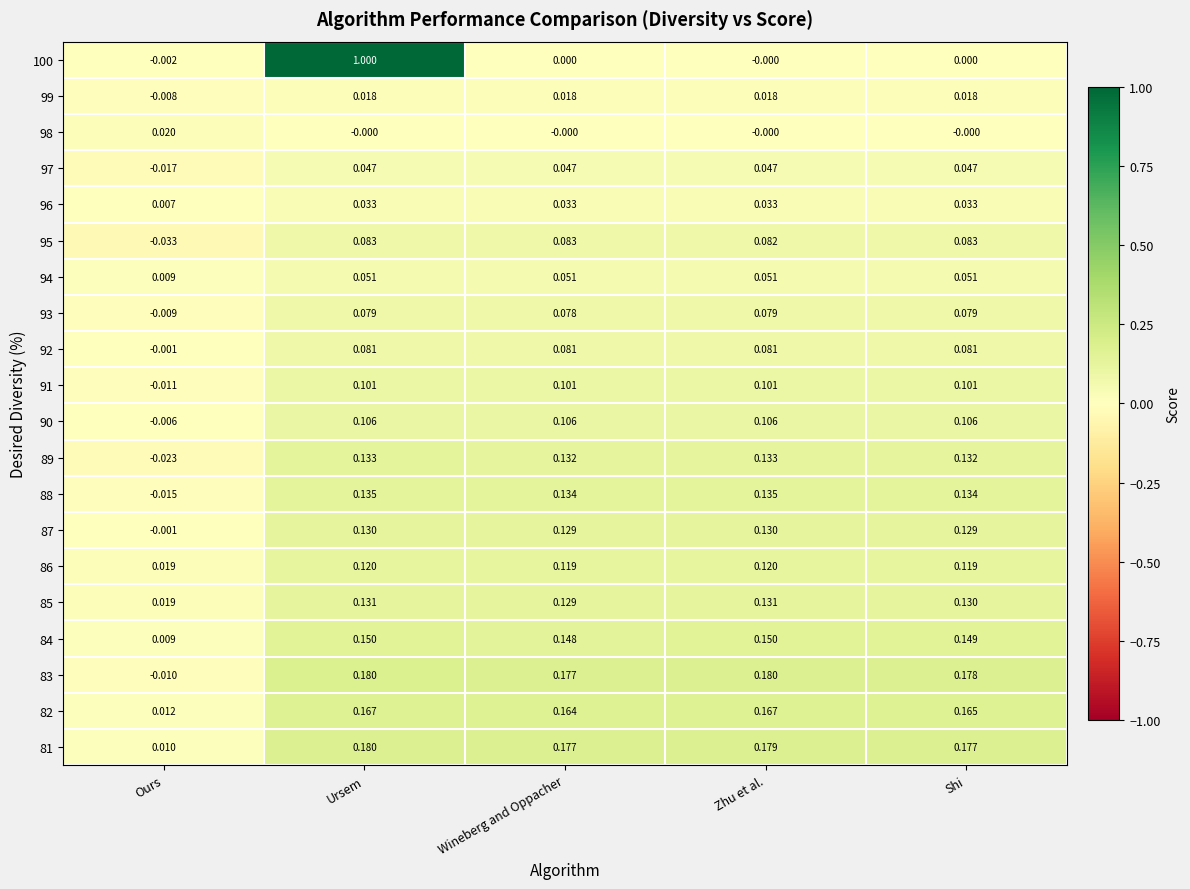

At which label does 93 reach its minimum?

Ours